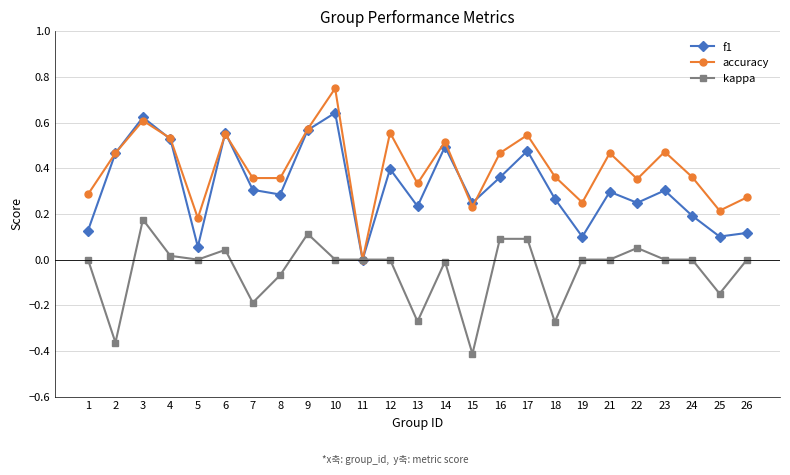

At which category does f1 reach its first local valley?

5